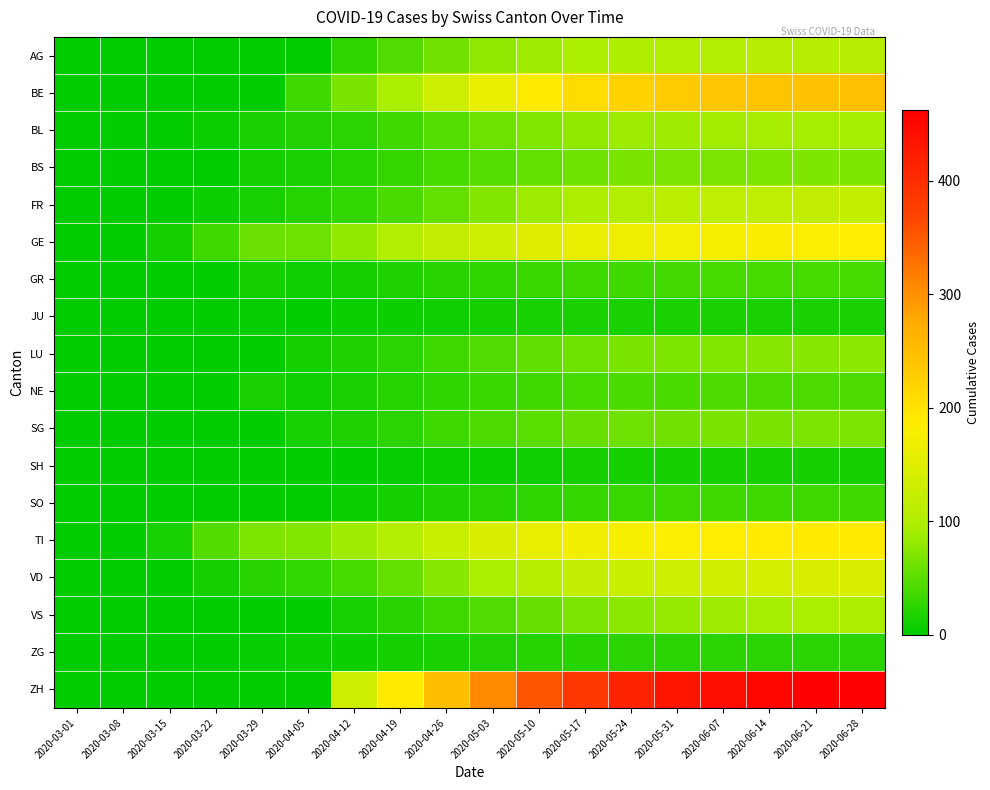

Reading left to right, what are all the values shown in this chart?

AG: 2020-03-01=0	2020-03-08=0	2020-03-15=0	2020-03-22=0	2020-03-29=0	2020-04-05=0	2020-04-12=27	2020-04-19=45	2020-04-26=62	2020-05-03=78	2020-05-10=88	2020-05-17=95	2020-05-24=99	2020-05-31=102	2020-06-07=104	2020-06-14=105	2020-06-21=105	2020-06-28=106
BE: 2020-03-01=0	2020-03-08=0	2020-03-15=0	2020-03-22=0	2020-03-29=0	2020-04-05=35	2020-04-12=65	2020-04-19=95	2020-04-26=130	2020-05-03=162	2020-05-10=188	2020-05-17=208	2020-05-24=222	2020-05-31=231	2020-06-07=237	2020-06-14=241	2020-06-21=244	2020-06-28=246
BL: 2020-03-01=0	2020-03-08=2	2020-03-15=2	2020-03-22=7	2020-03-29=15	2020-04-05=19	2020-04-12=25	2020-04-19=35	2020-04-26=48	2020-05-03=61	2020-05-10=72	2020-05-17=80	2020-05-24=85	2020-05-31=88	2020-06-07=90	2020-06-14=91	2020-06-21=92	2020-06-28=92
BS: 2020-03-01=0	2020-03-08=2	2020-03-15=0	2020-03-22=0	2020-03-29=12	2020-04-05=16	2020-04-12=21	2020-04-19=29	2020-04-26=38	2020-05-03=47	2020-05-10=55	2020-05-17=61	2020-05-24=65	2020-05-31=67	2020-06-07=68	2020-06-14=69	2020-06-21=69	2020-06-28=70
FR: 2020-03-01=0	2020-03-08=0	2020-03-15=0	2020-03-22=8	2020-03-29=13	2020-04-05=21	2020-04-12=28	2020-04-19=40	2020-04-26=55	2020-05-03=71	2020-05-10=85	2020-05-17=96	2020-05-24=104	2020-05-31=110	2020-06-07=114	2020-06-14=117	2020-06-21=119	2020-06-28=120
GE: 2020-03-01=0	2020-03-08=0	2020-03-15=12	2020-03-22=36	2020-03-29=59	2020-04-05=61	2020-04-12=81	2020-04-19=102	2020-04-26=118	2020-05-03=133	2020-05-10=150	2020-05-17=161	2020-05-24=169	2020-05-31=174	2020-06-07=178	2020-06-14=180	2020-06-21=182	2020-06-28=183
GR: 2020-03-01=0	2020-03-08=0	2020-03-15=0	2020-03-22=3	2020-03-29=11	2020-04-05=10	2020-04-12=12	2020-04-19=17	2020-04-26=22	2020-05-03=27	2020-05-10=31	2020-05-17=34	2020-05-24=36	2020-05-31=37	2020-06-07=38	2020-06-14=38	2020-06-21=38	2020-06-28=39
JU: 2020-03-01=0	2020-03-08=0	2020-03-15=0	2020-03-22=2	2020-03-29=5	2020-04-05=3	2020-04-12=6	2020-04-19=8	2020-04-26=10	2020-05-03=12	2020-05-10=14	2020-05-17=15	2020-05-24=16	2020-05-31=16	2020-06-07=16	2020-06-14=16	2020-06-21=16	2020-06-28=16
LU: 2020-03-01=0	2020-03-08=0	2020-03-15=0	2020-03-22=0	2020-03-29=0	2020-04-05=12	2020-04-12=18	2020-04-19=25	2020-04-26=34	2020-05-03=44	2020-05-10=53	2020-05-17=60	2020-05-24=65	2020-05-31=69	2020-06-07=72	2020-06-14=74	2020-06-21=75	2020-06-28=76
NE: 2020-03-01=0	2020-03-08=0	2020-03-15=0	2020-03-22=0	2020-03-29=16	2020-04-05=10	2020-04-12=15	2020-04-19=20	2020-04-26=26	2020-05-03=31	2020-05-10=35	2020-05-17=38	2020-05-24=40	2020-05-31=41	2020-06-07=42	2020-06-14=42	2020-06-21=42	2020-06-28=43
SG: 2020-03-01=0	2020-03-08=0	2020-03-15=0	2020-03-22=0	2020-03-29=1	2020-04-05=13	2020-04-12=17	2020-04-19=24	2020-04-26=33	2020-05-03=42	2020-05-10=50	2020-05-17=56	2020-05-24=60	2020-05-31=63	2020-06-07=65	2020-06-14=66	2020-06-21=67	2020-06-28=67
SH: 2020-03-01=0	2020-03-08=0	2020-03-15=0	2020-03-22=0	2020-03-29=0	2020-04-05=0	2020-04-12=3	2020-04-19=5	2020-04-26=7	2020-05-03=9	2020-05-10=10	2020-05-17=11	2020-05-24=12	2020-05-31=12	2020-06-07=12	2020-06-14=12	2020-06-21=12	2020-06-28=12
SO: 2020-03-01=0	2020-03-08=0	2020-03-15=0	2020-03-22=0	2020-03-29=0	2020-04-05=0	2020-04-12=7	2020-04-19=12	2020-04-26=18	2020-05-03=23	2020-05-10=27	2020-05-17=30	2020-05-24=32	2020-05-31=33	2020-06-07=33	2020-06-14=34	2020-06-21=34	2020-06-28=34
TI: 2020-03-01=0	2020-03-08=0	2020-03-15=13	2020-03-22=46	2020-03-29=69	2020-04-05=72	2020-04-12=88	2020-04-19=103	2020-04-26=125	2020-05-03=144	2020-05-10=160	2020-05-17=171	2020-05-24=178	2020-05-31=182	2020-06-07=185	2020-06-14=187	2020-06-21=188	2020-06-28=189
VD: 2020-03-01=0	2020-03-08=1	2020-03-15=1	2020-03-22=11	2020-03-29=22	2020-04-05=28	2020-04-12=38	2020-04-19=55	2020-04-26=74	2020-05-03=93	2020-05-10=108	2020-05-17=119	2020-05-24=127	2020-05-31=133	2020-06-07=137	2020-06-14=140	2020-06-21=142	2020-06-28=143
VS: 2020-03-01=0	2020-03-08=0	2020-03-15=0	2020-03-22=0	2020-03-29=0	2020-04-05=0	2020-04-12=14	2020-04-19=22	2020-04-26=33	2020-05-03=45	2020-05-10=57	2020-05-17=68	2020-05-24=77	2020-05-31=83	2020-06-07=88	2020-06-14=92	2020-06-21=95	2020-06-28=97
ZG: 2020-03-01=0	2020-03-08=0	2020-03-15=0	2020-03-22=0	2020-03-29=5	2020-04-05=7	2020-04-12=9	2020-04-19=12	2020-04-26=16	2020-05-03=19	2020-05-10=21	2020-05-17=23	2020-05-24=24	2020-05-31=25	2020-06-07=25	2020-06-14=25	2020-06-21=25	2020-06-28=25
ZH: 2020-03-01=0	2020-03-08=0	2020-03-15=0	2020-03-22=0	2020-03-29=0	2020-04-05=0	2020-04-12=133	2020-04-19=188	2020-04-26=248	2020-05-03=305	2020-05-10=352	2020-05-17=388	2020-05-24=412	2020-05-31=430	2020-06-07=443	2020-06-14=452	2020-06-21=458	2020-06-28=462